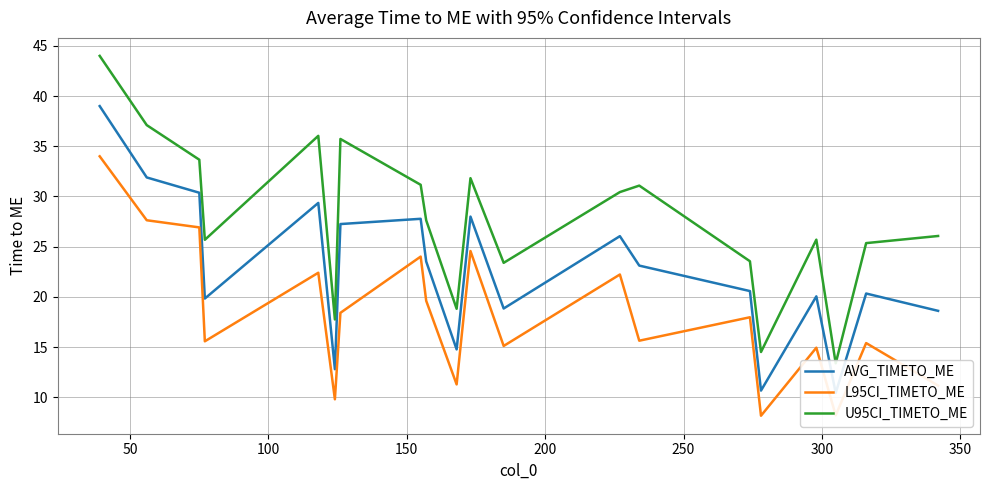

What is the highest value of the L95CI_TIMETO_ME series?

34.0